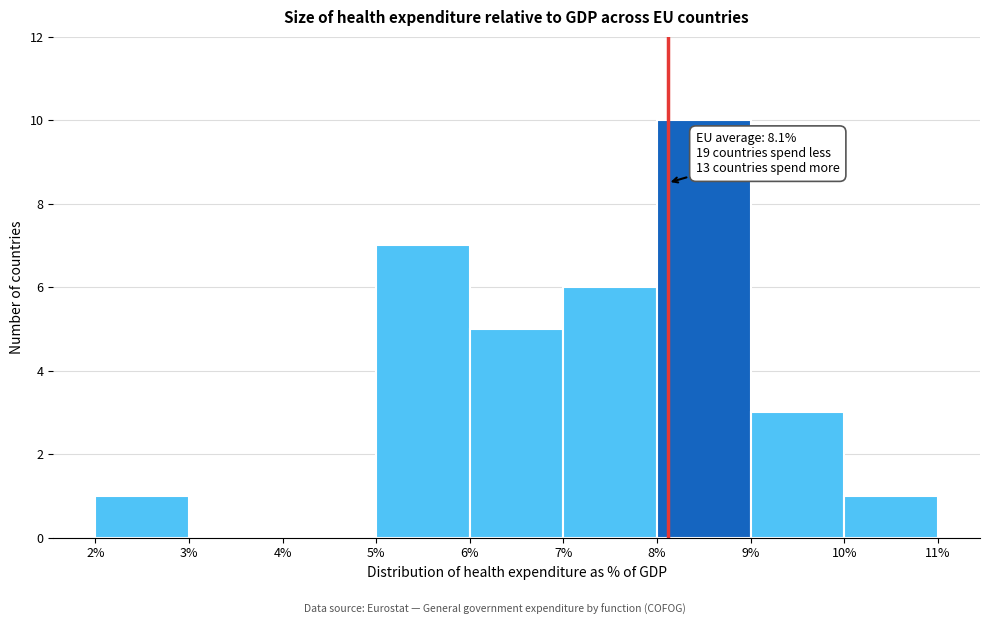

Which range on the x-axis has the tallest bar?

8% to 9%